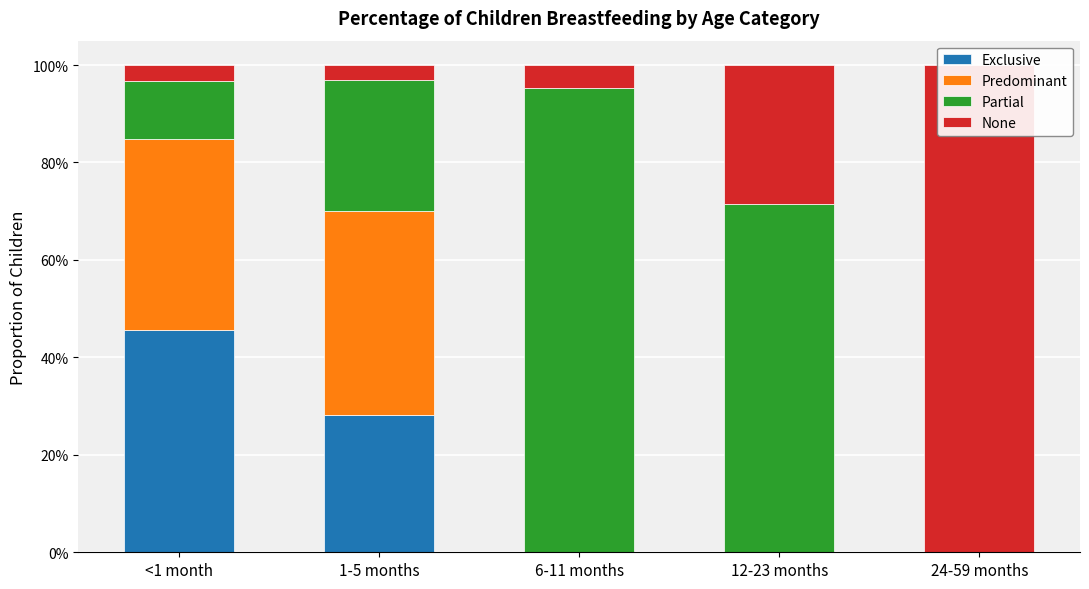

True or false: Partial has a value of 1.0 at 6-11 months.

True